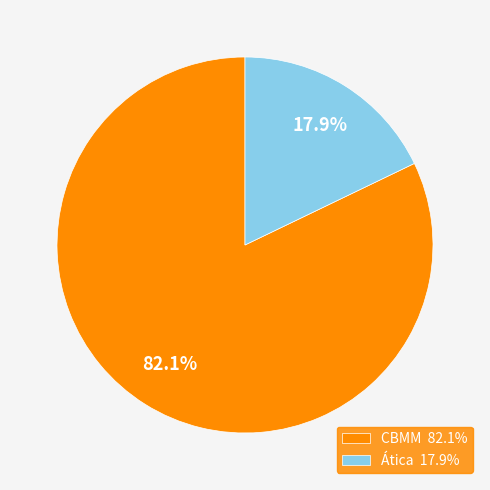

To the nearest percent, what is the combined percentage of Ática and CBMM?

100%